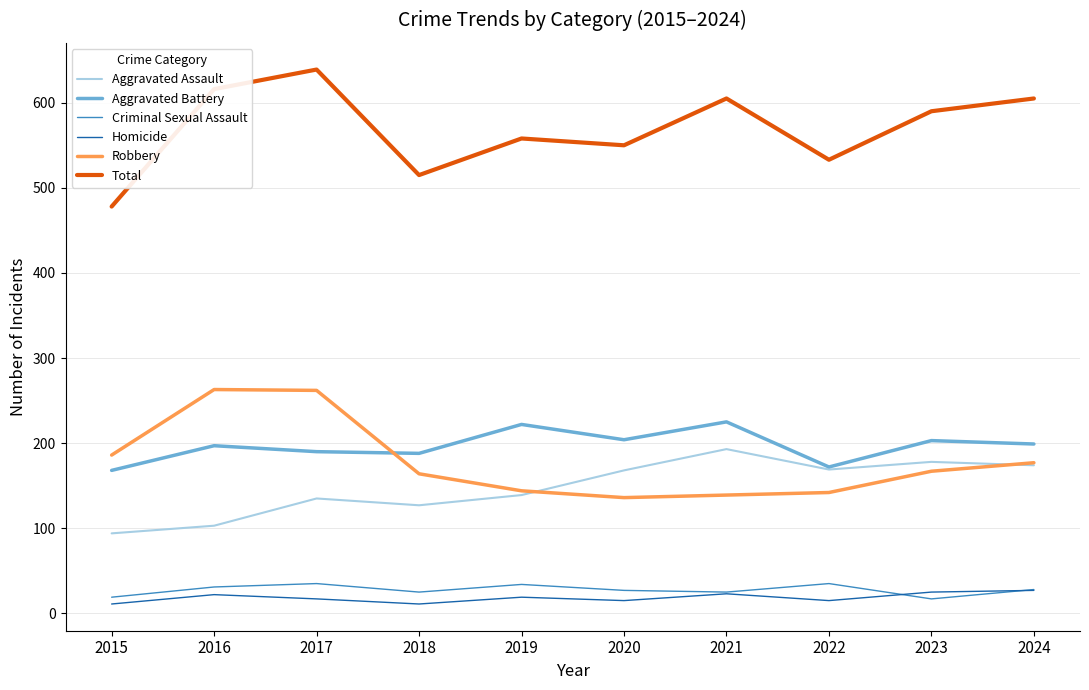

After their last crossing, which series has the higher values: Aggravated Battery or Robbery?

Aggravated Battery